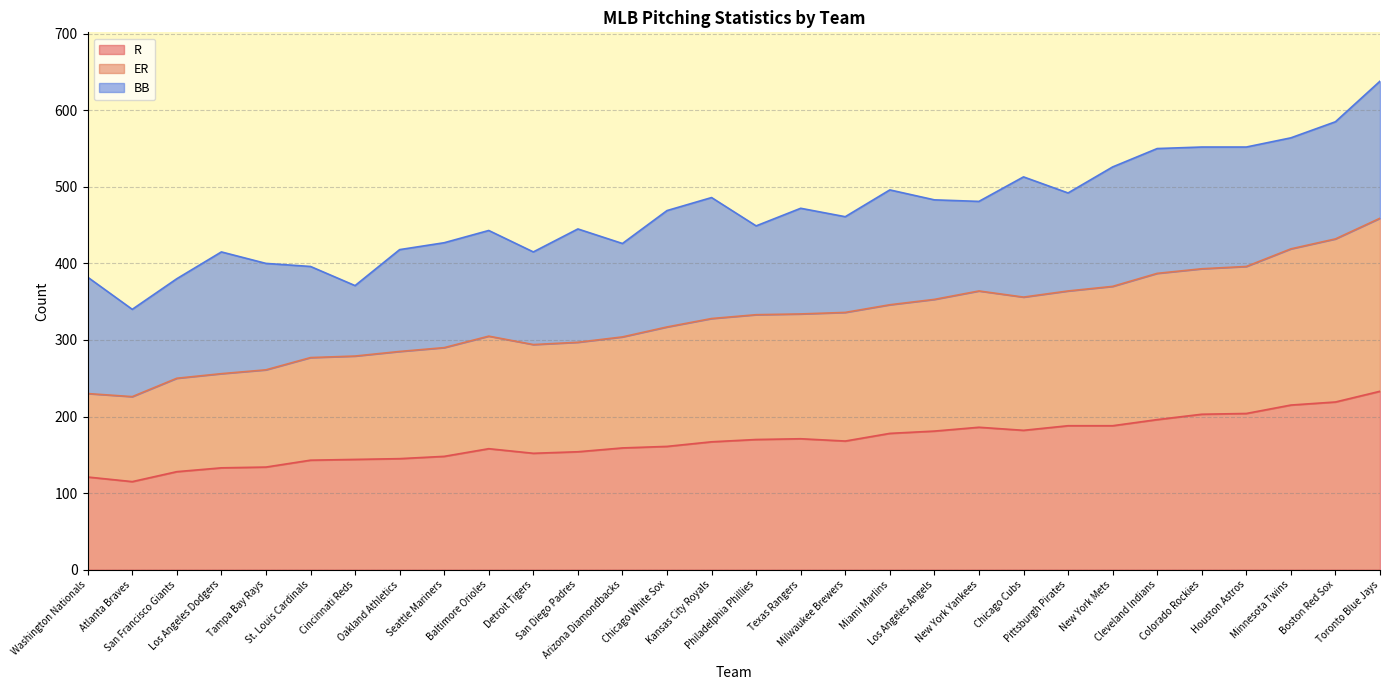

Is it true that ER equals 304 at Arizona Diamondbacks?

True